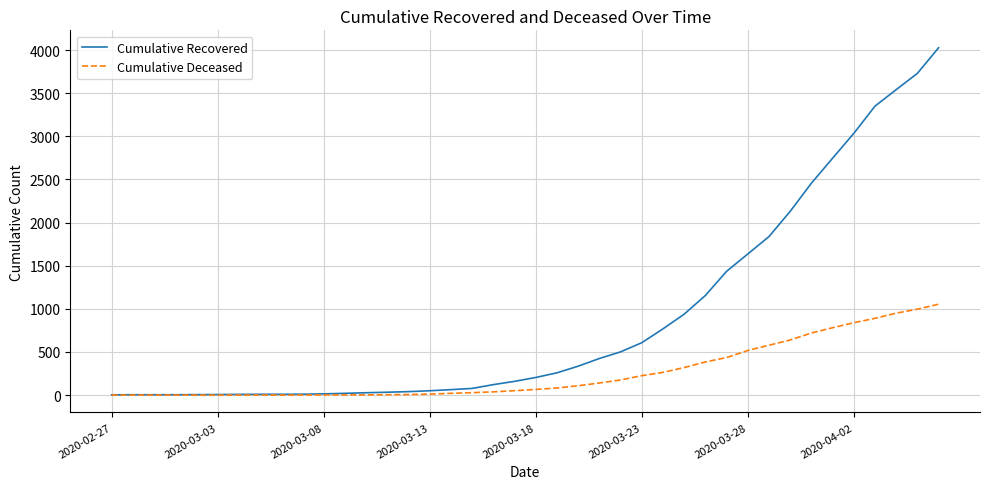

Which series has the widest spread of values?

Cumulative Recovered